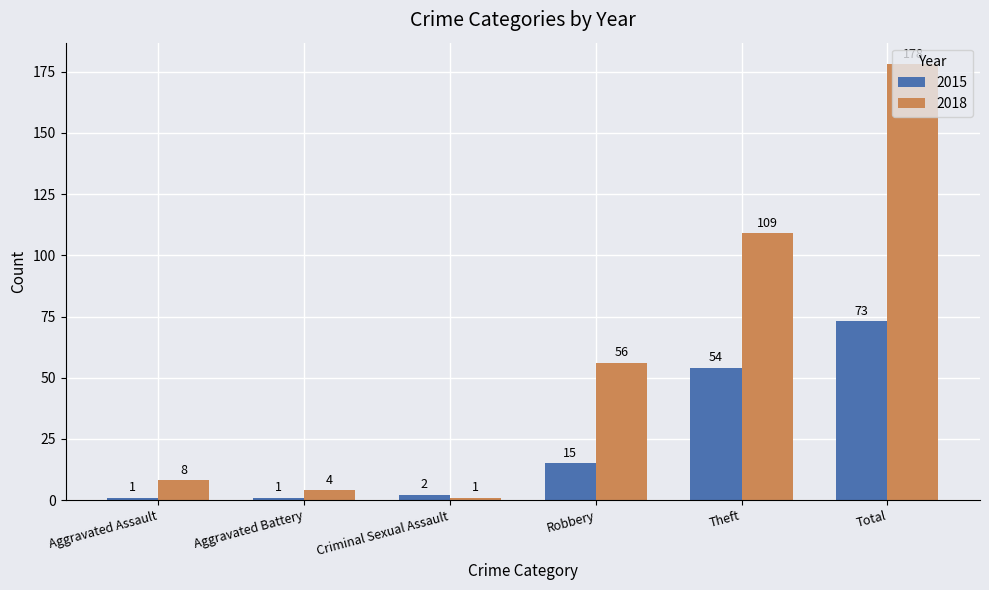

List the series in order of their overall mean, highest first.

2018, 2015